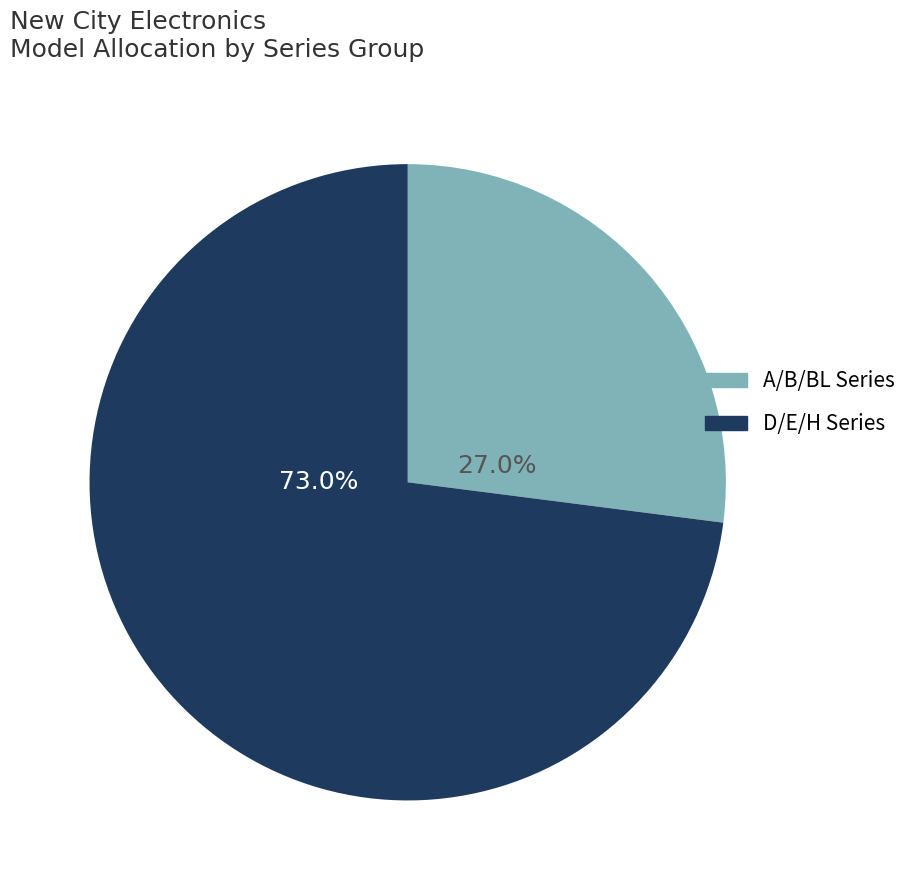

Does any single category account for the majority?

Yes